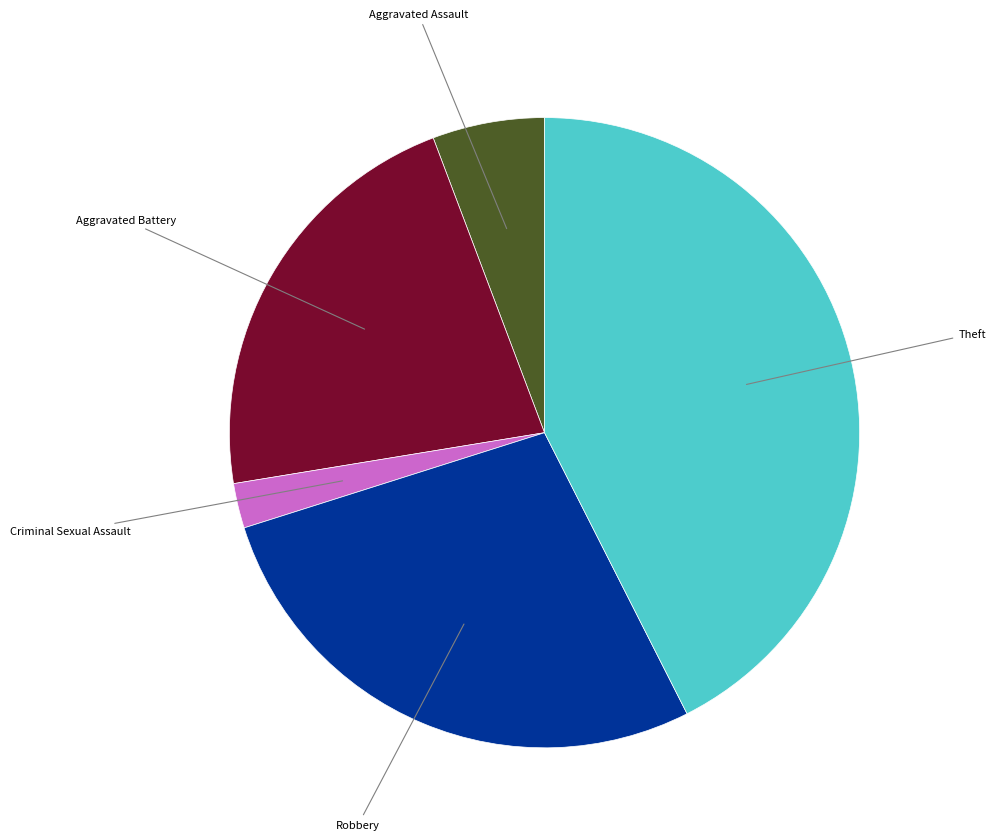

Is there a majority slice in this chart?

No